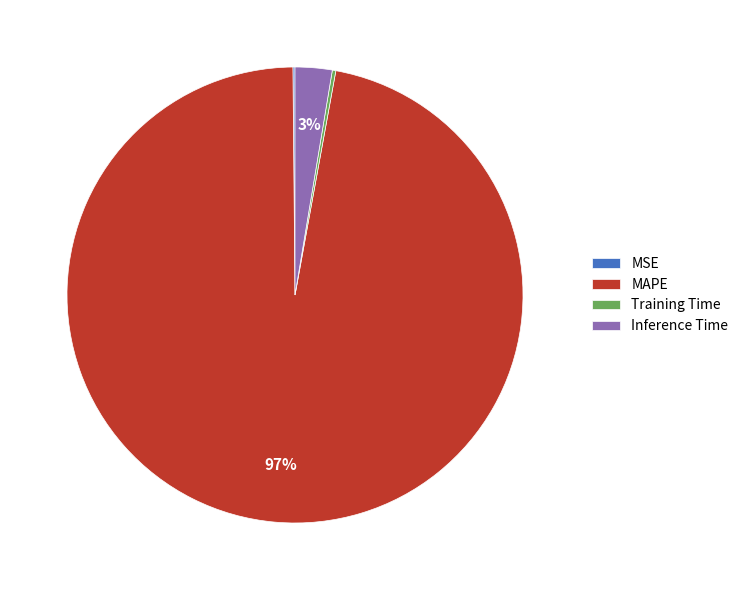

Which slice represents more than half of the pie?

MAPE